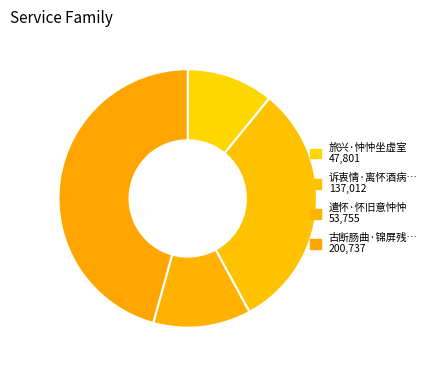

How many slices are in this pie chart?

4